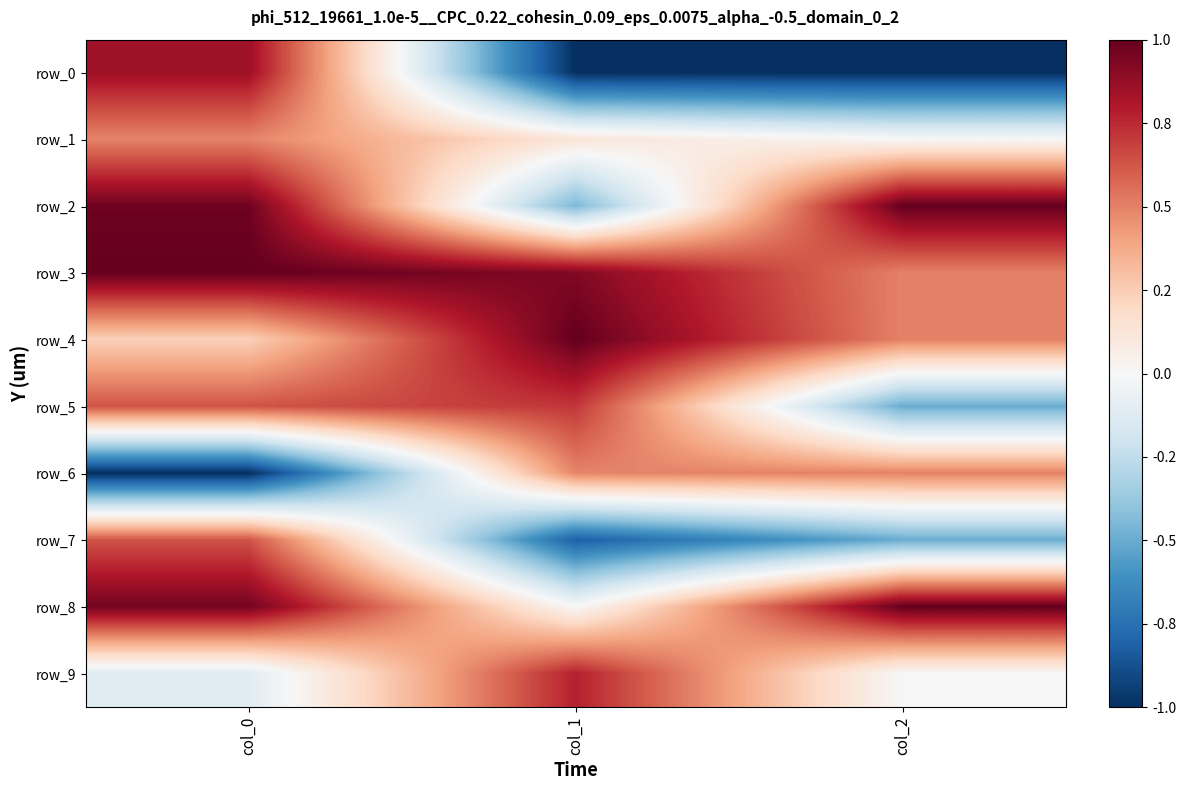

Between col_1 and col_2, which series saw the biggest shift?

row_2